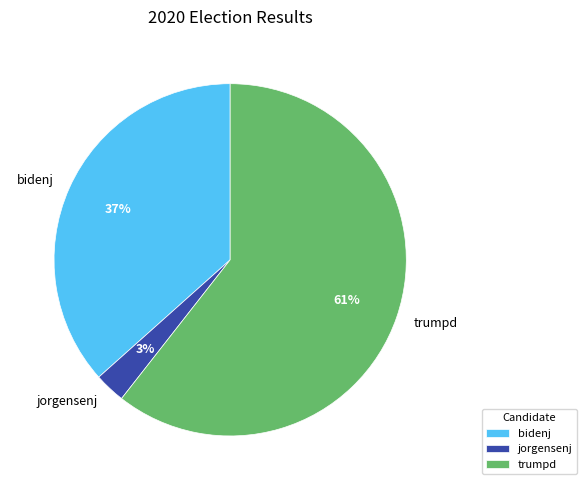

Rank the categories by value from lowest to highest.

jorgensenj, bidenj, trumpd